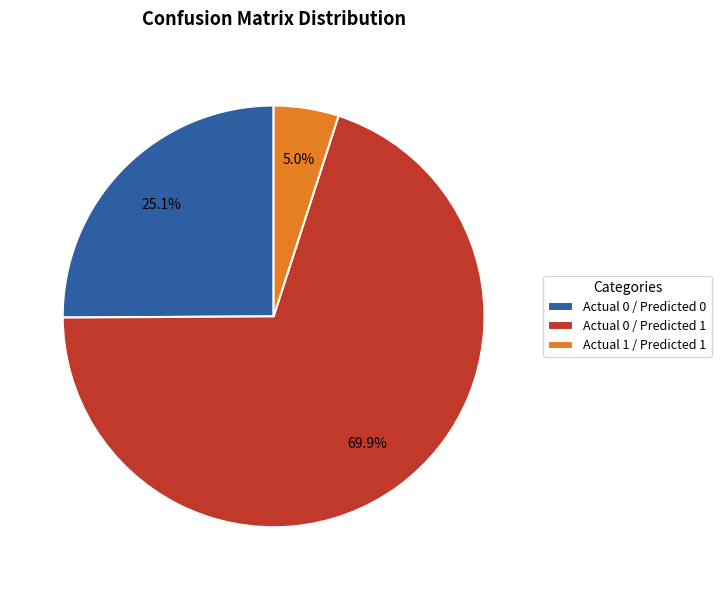

Does Actual 0 / Predicted 1 represent more than half of the total?

Yes